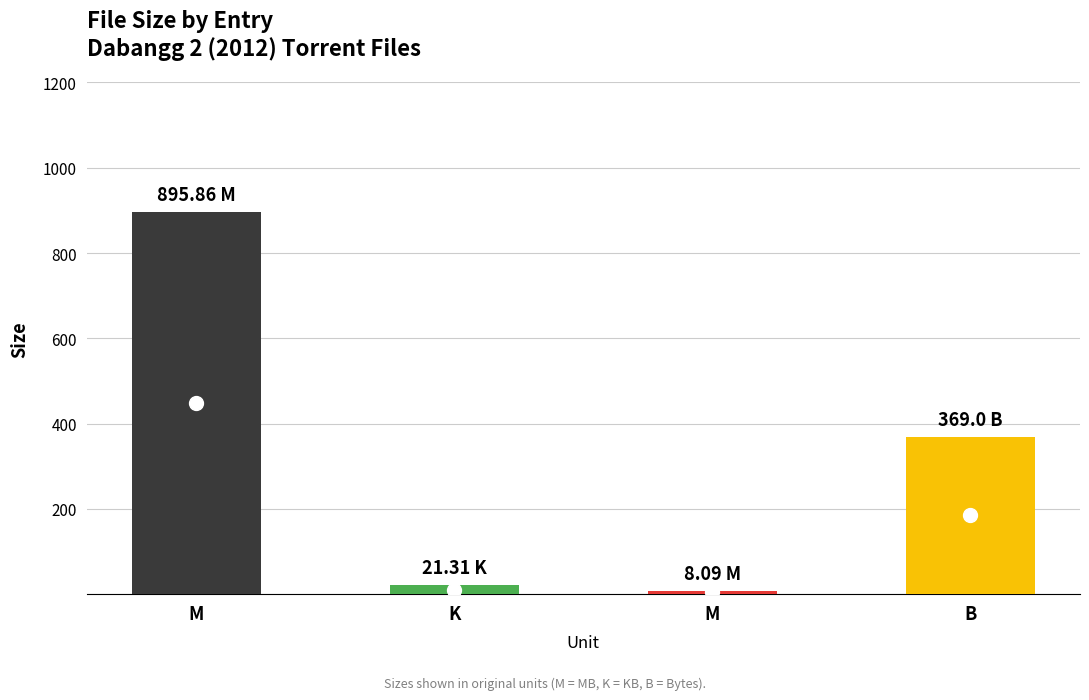

How many data points are less than 369?

2